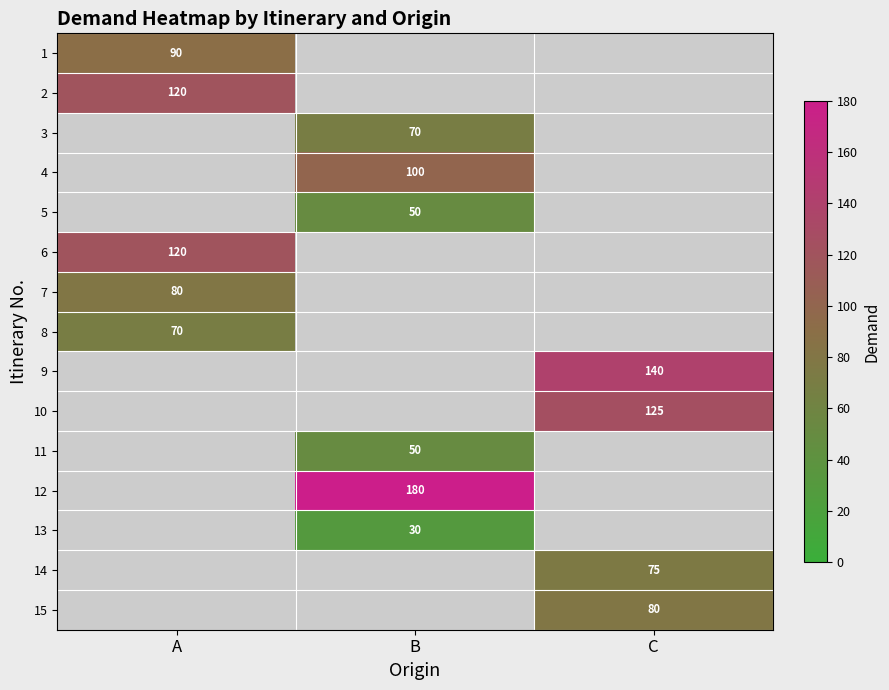

The value of 3 at B is 93.4. True or false?

False